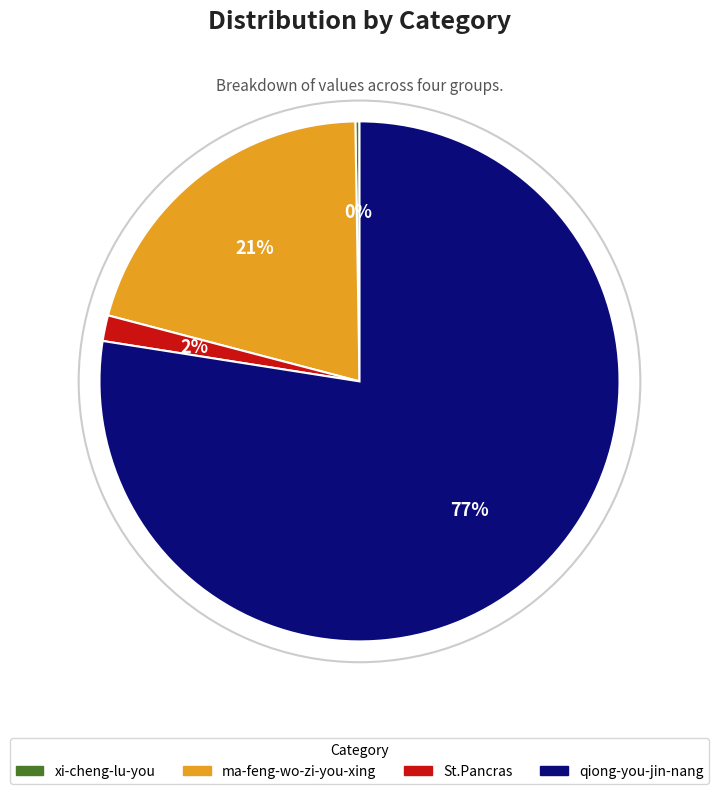

Which category has the biggest portion of the pie?

qiong-you-jin-nang